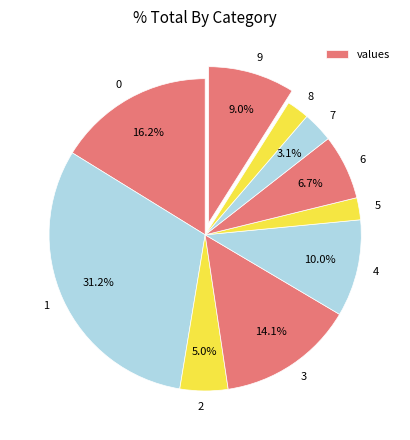

The 1 slice represents 31% of the pie. True or false?

True